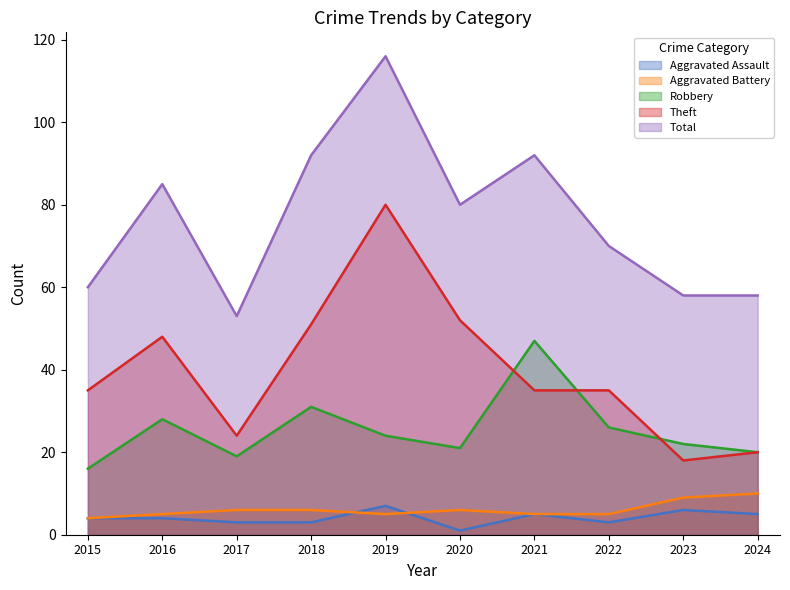

The value of Robbery at 2020 is 21. True or false?

True